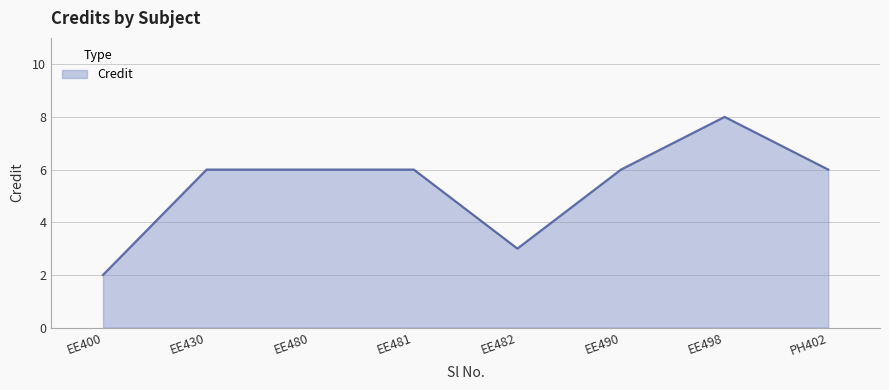

What is the change in value from EE480 to EE482?

-3